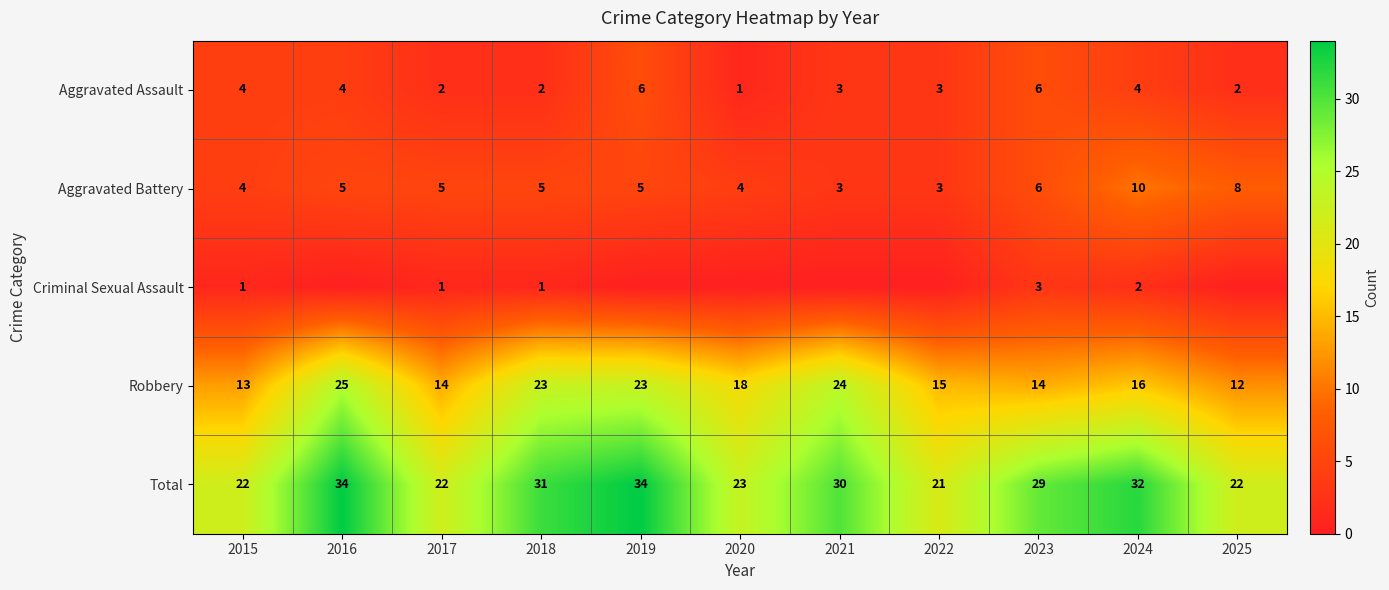

How many categories are shown in the chart?

11